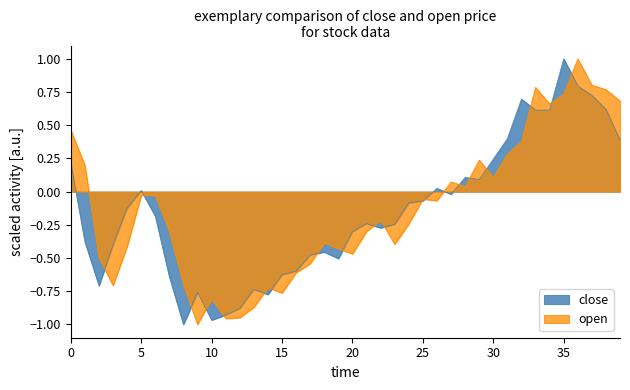

Where do open and close first cross each other?

2 and 3